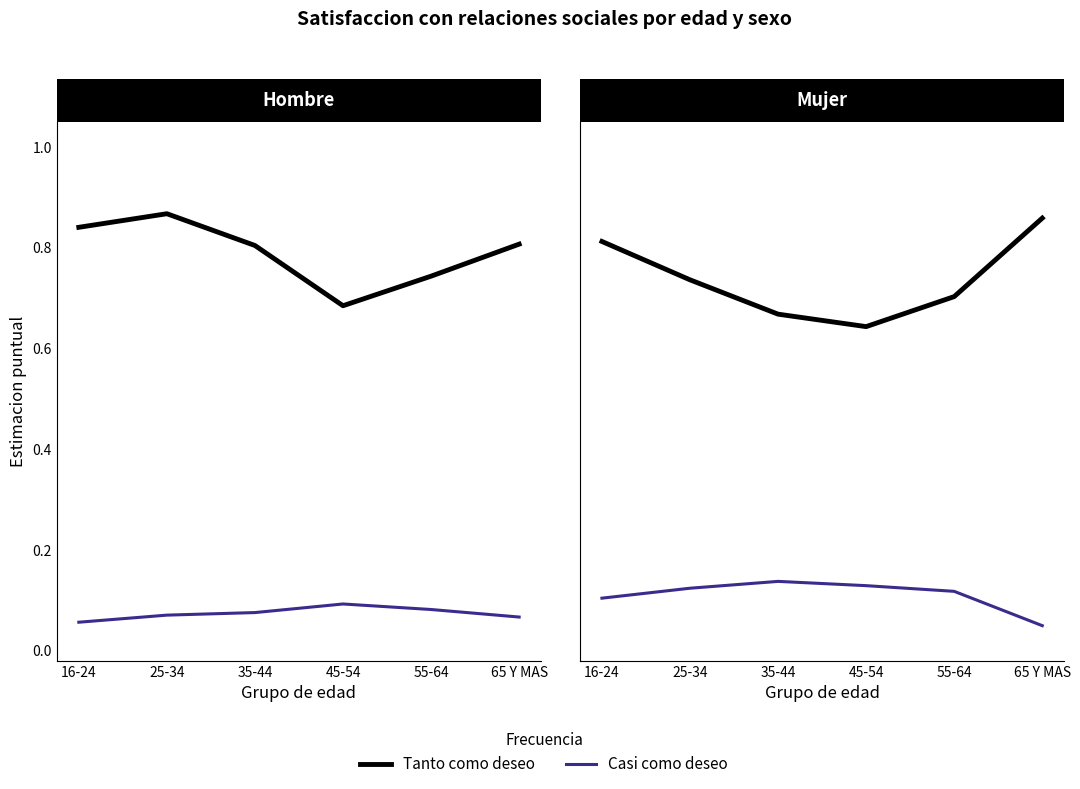

What is the spread (max minus min) of values at 35-44?

0.5